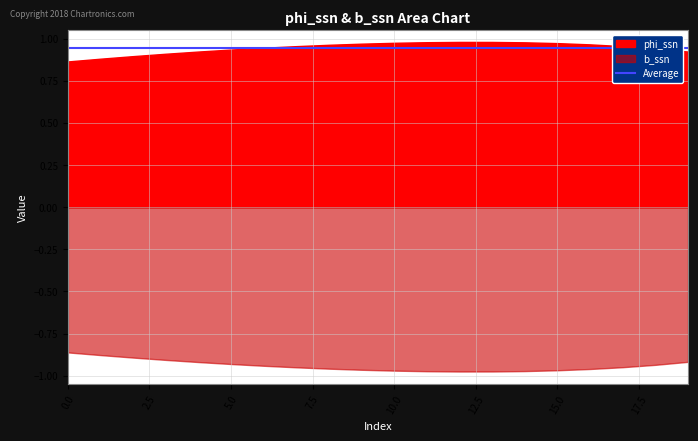

List the labels in order of phi_ssn value, smallest first.

0, 1, 2, 3, 19, 4, 5, 18, 6, 17, 7, 8, 16, 9, 15, 10, 14, 11, 13, 12